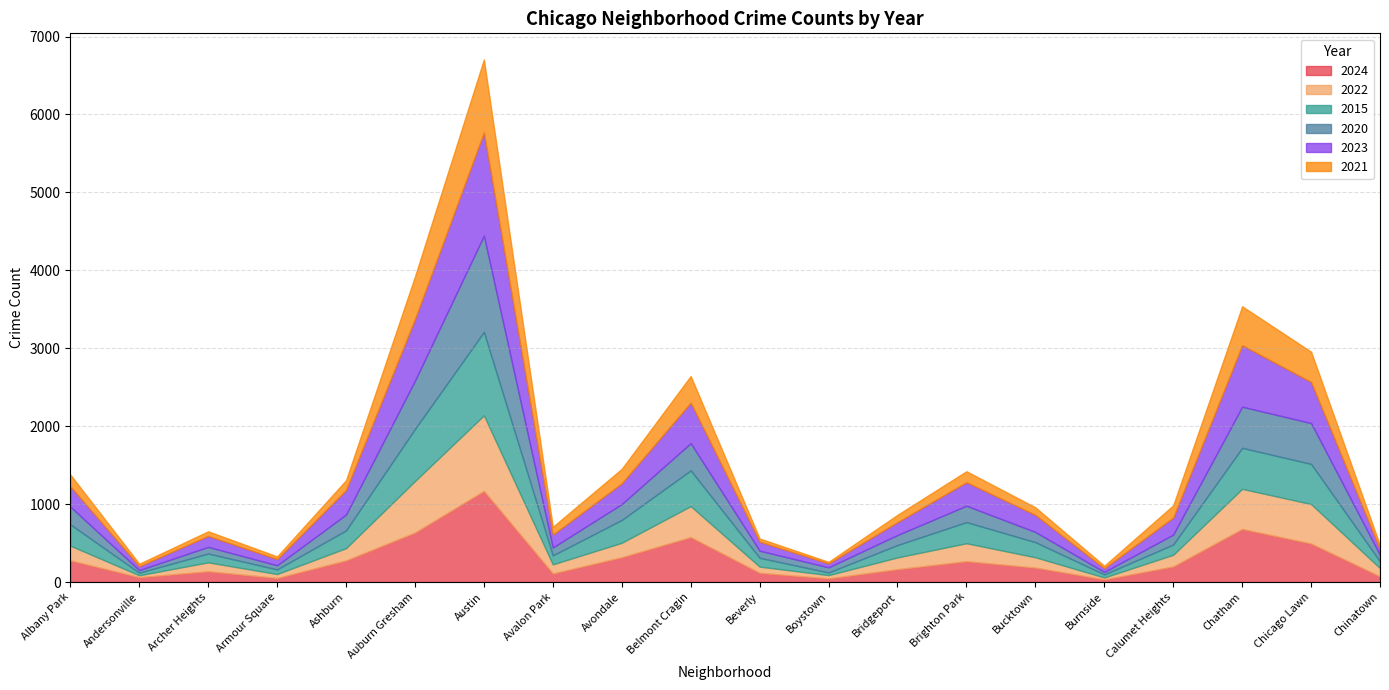

What is the maximum value shown in the chart?

1324